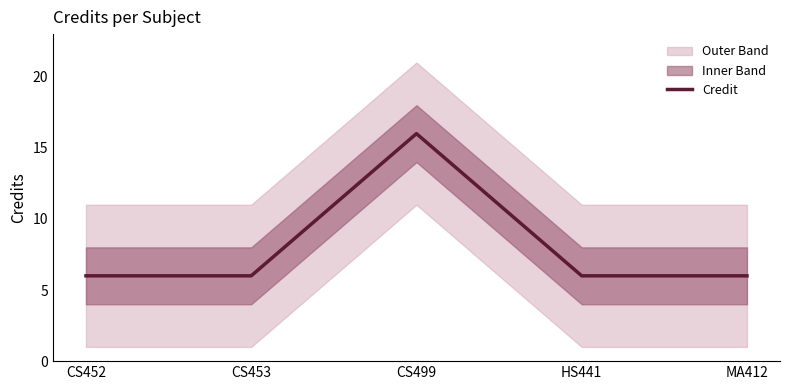

Read the value at CS453, to the nearest 5.

5